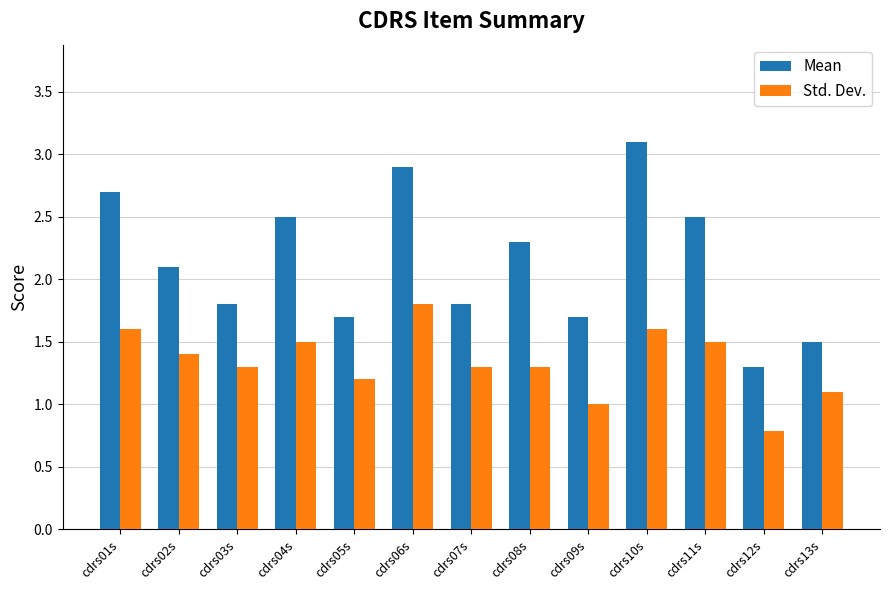

What is the label of the 10th bar from the right?

cdrs04s